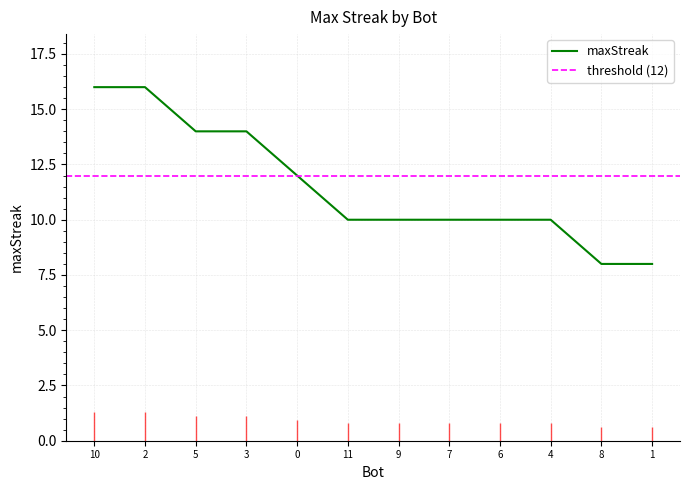

Reading right to left, extract all data points from this chart.

1=8	8=8	4=10	6=10	7=10	9=10	11=10	0=12	3=14	5=14	2=16	10=16